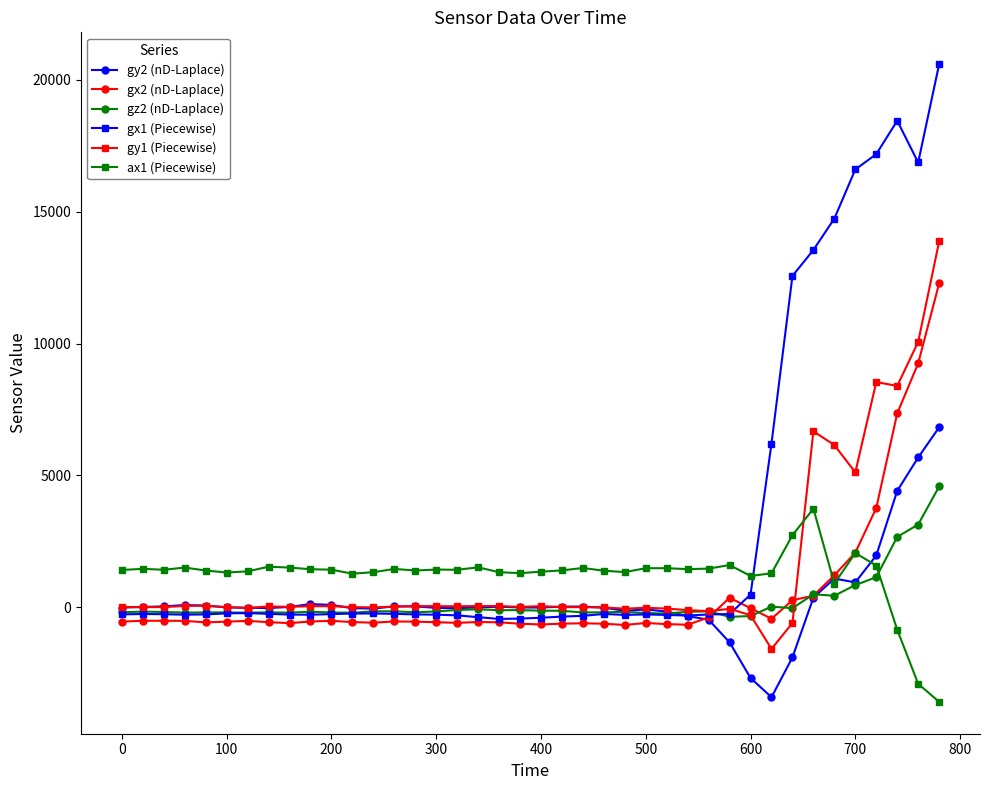

Which series has the largest range (max minus min)?

gx1 (Piecewise)